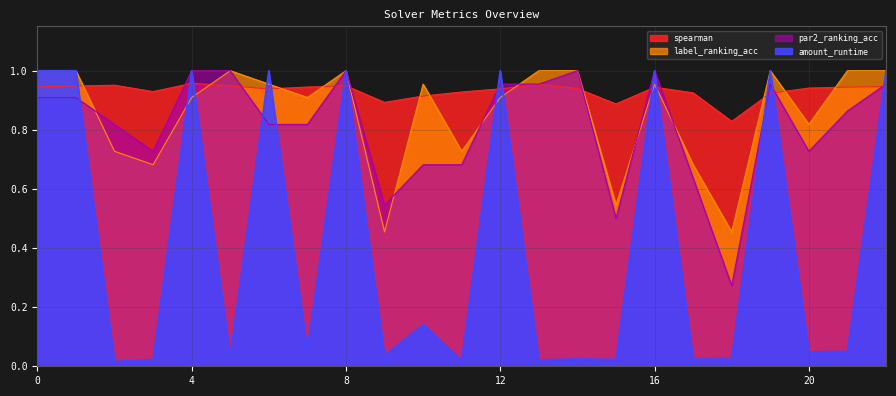

List the labels in order of spearman value, smallest first.

18, 15, 9, 10, 19, 17, 11, 3, 6, 12, 14, 20, 16, 21, 7, 0, 22, 1, 5, 8, 2, 13, 4